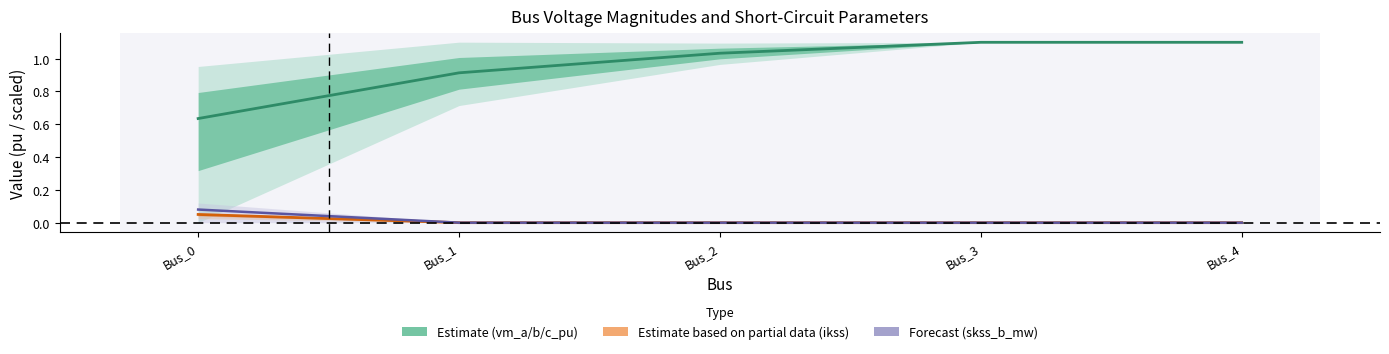

Which category has the lowest value in the pf_vm_a_pu (mean) series?

Bus_0